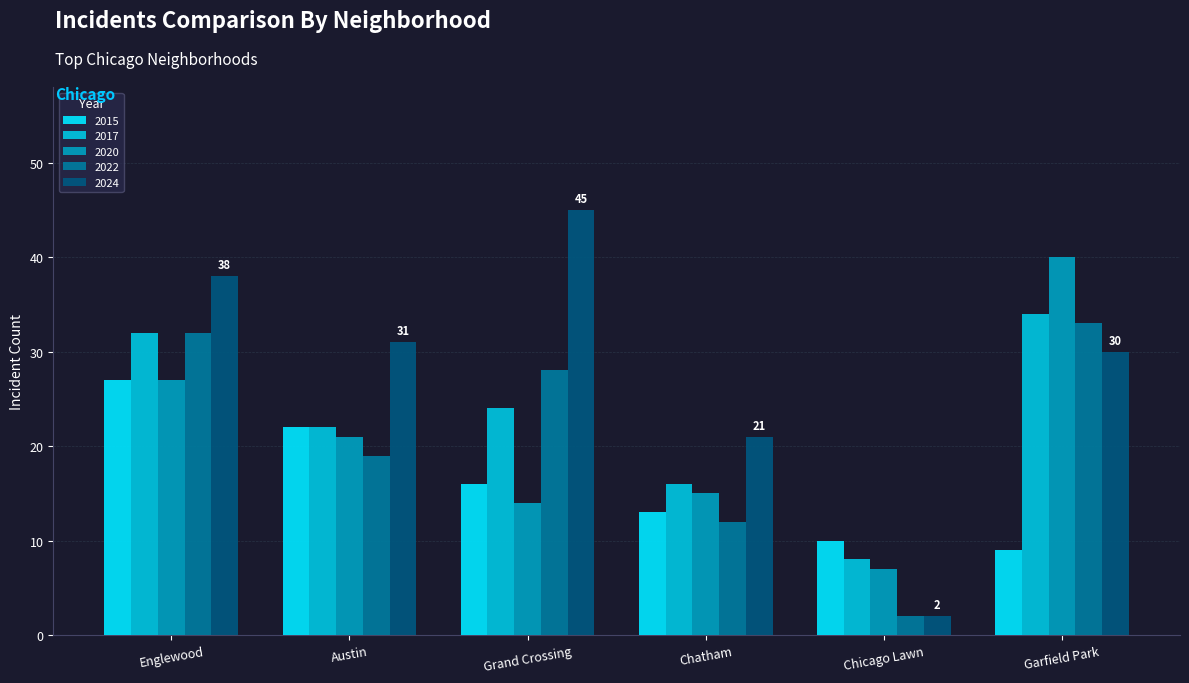

What position from the left is Englewood?

1